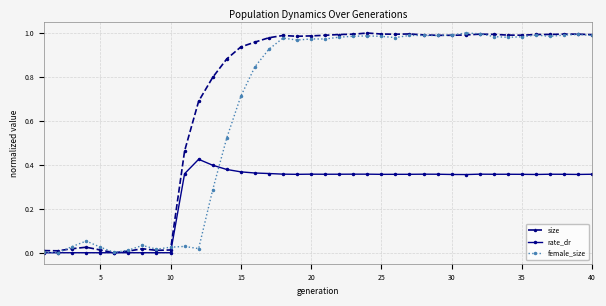

True or false: size has more than 2 points higher than both neighbors.

True